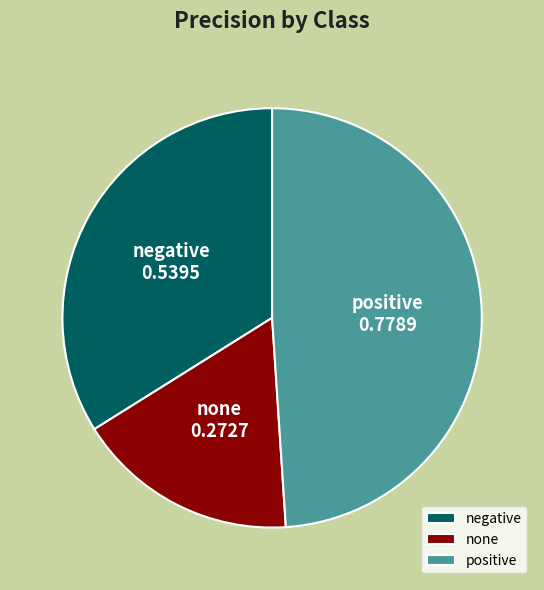

True or false: none accounts for 17% of the total.

True